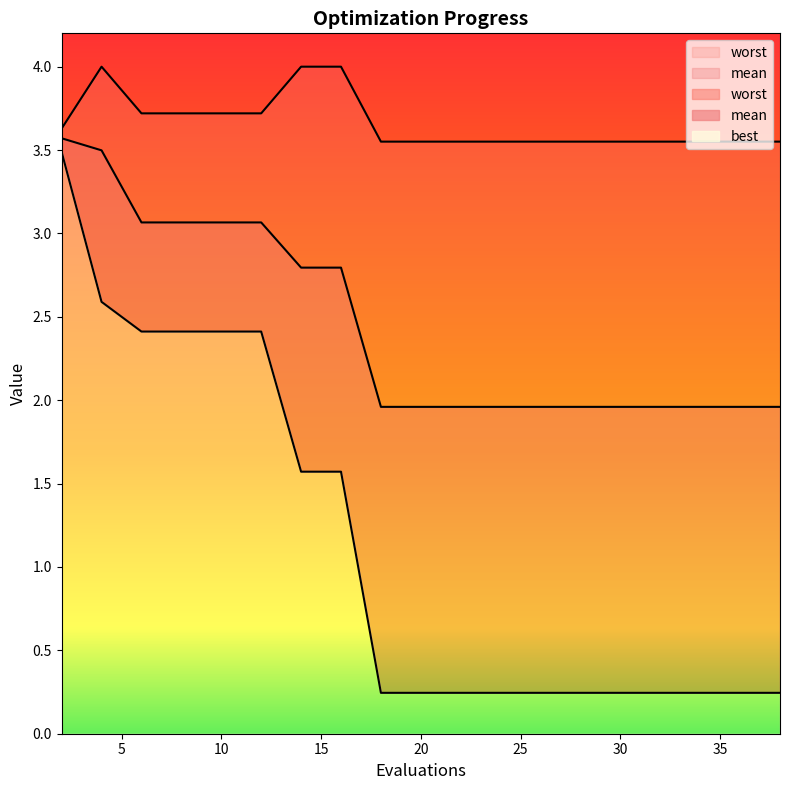

Which series has the largest total across all categories?

worst